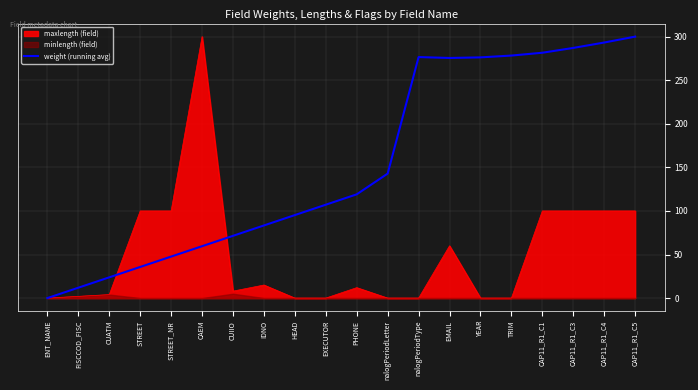

What is the label of the 5th point from the left?

STREET_NR